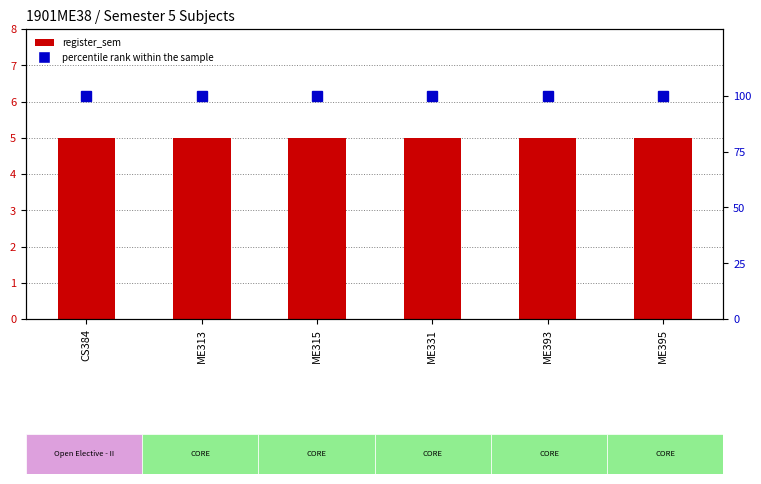

List the series in order of their overall mean, highest first.

percentile rank within the sample, register_sem